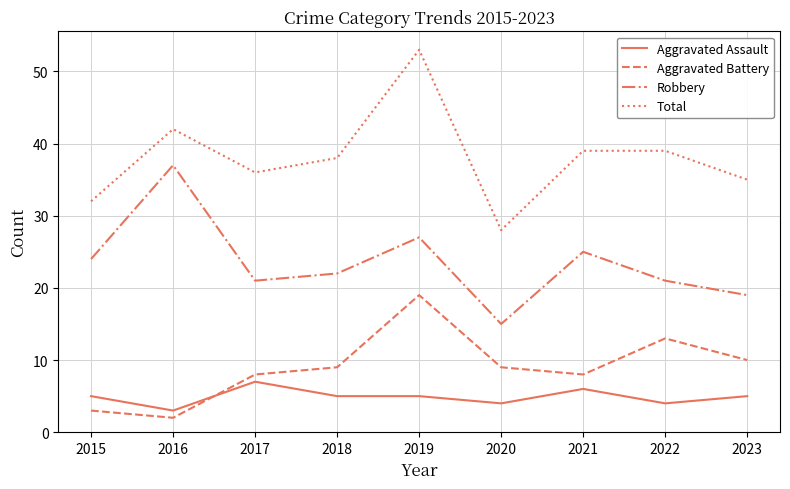

At 2018, list the series in order from largest to smallest.

Total, Robbery, Aggravated Battery, Aggravated Assault